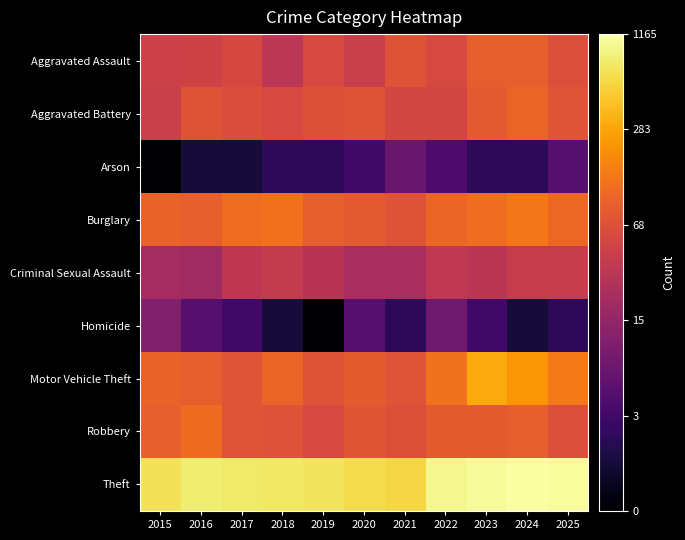

How many categories are shown in the chart?

11